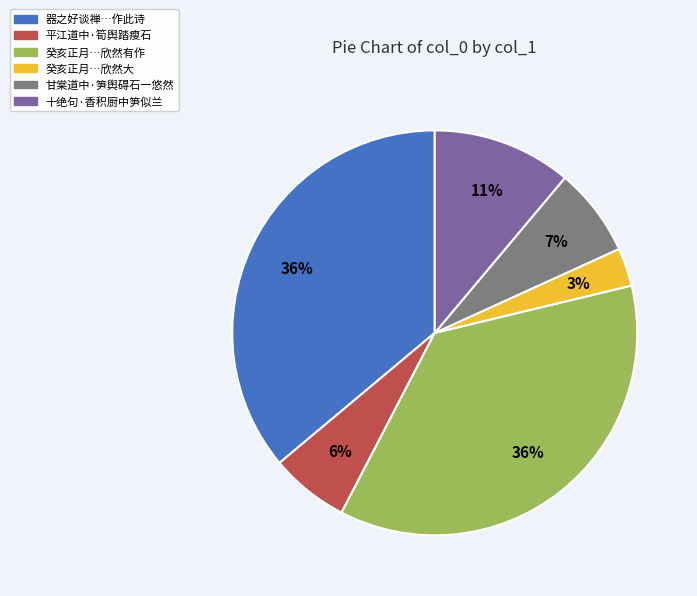

Is there a majority slice in this chart?

No